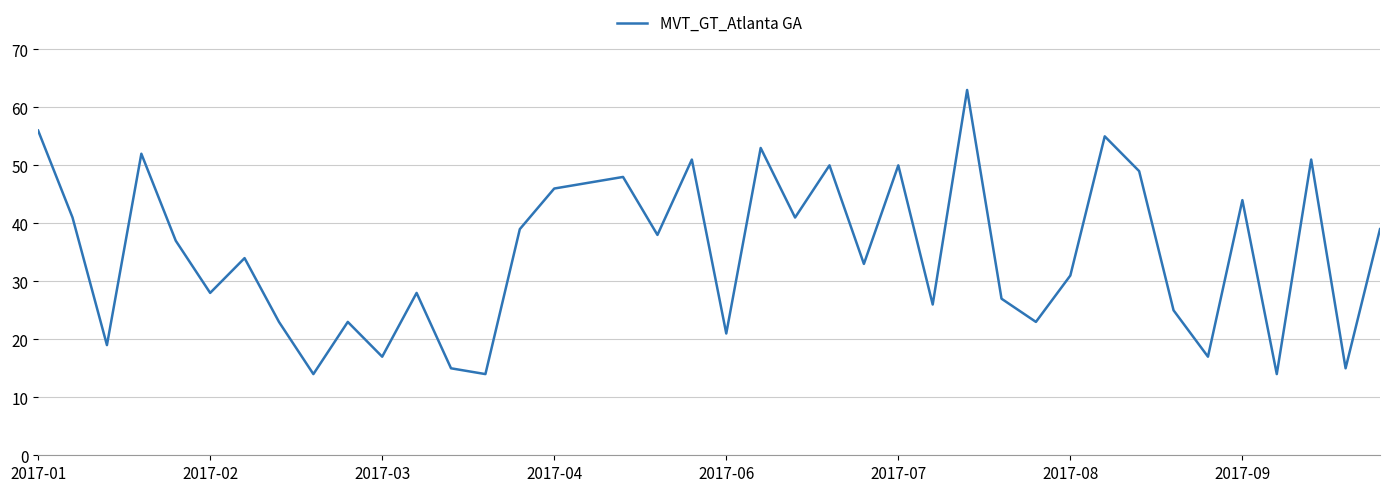

What is the difference between the maximum and minimum values?

49